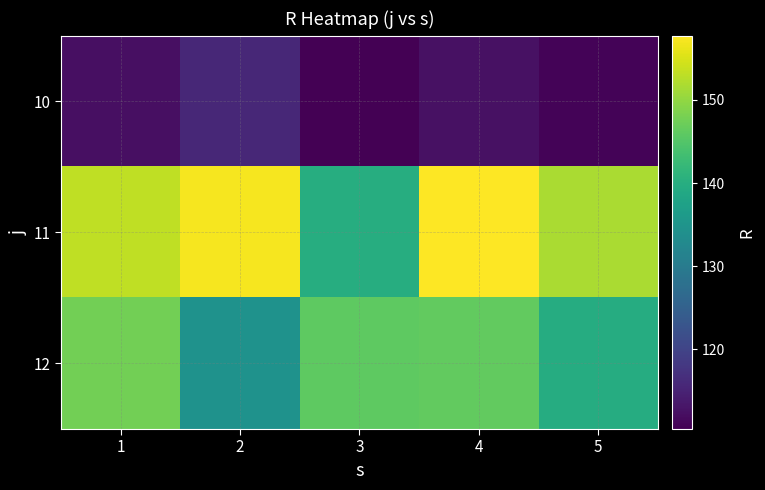

Count the number of categories in the chart.

5